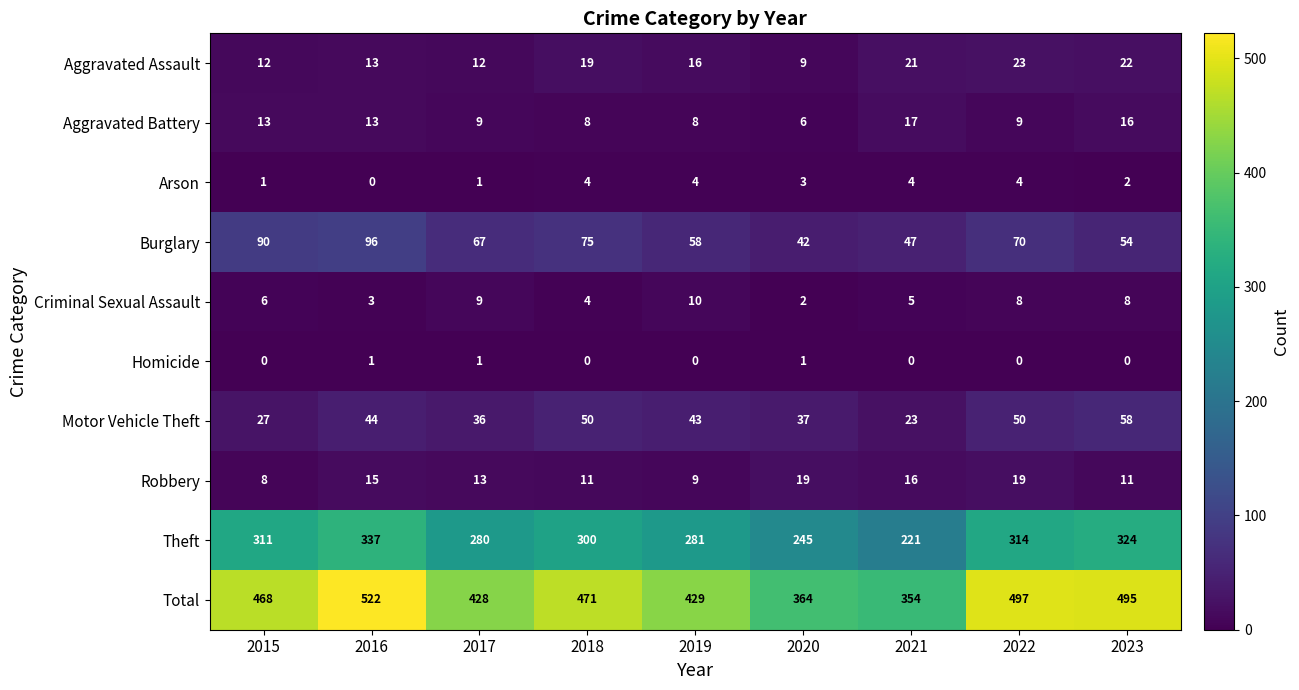

What is the spread (max minus min) of values at 2023?

495